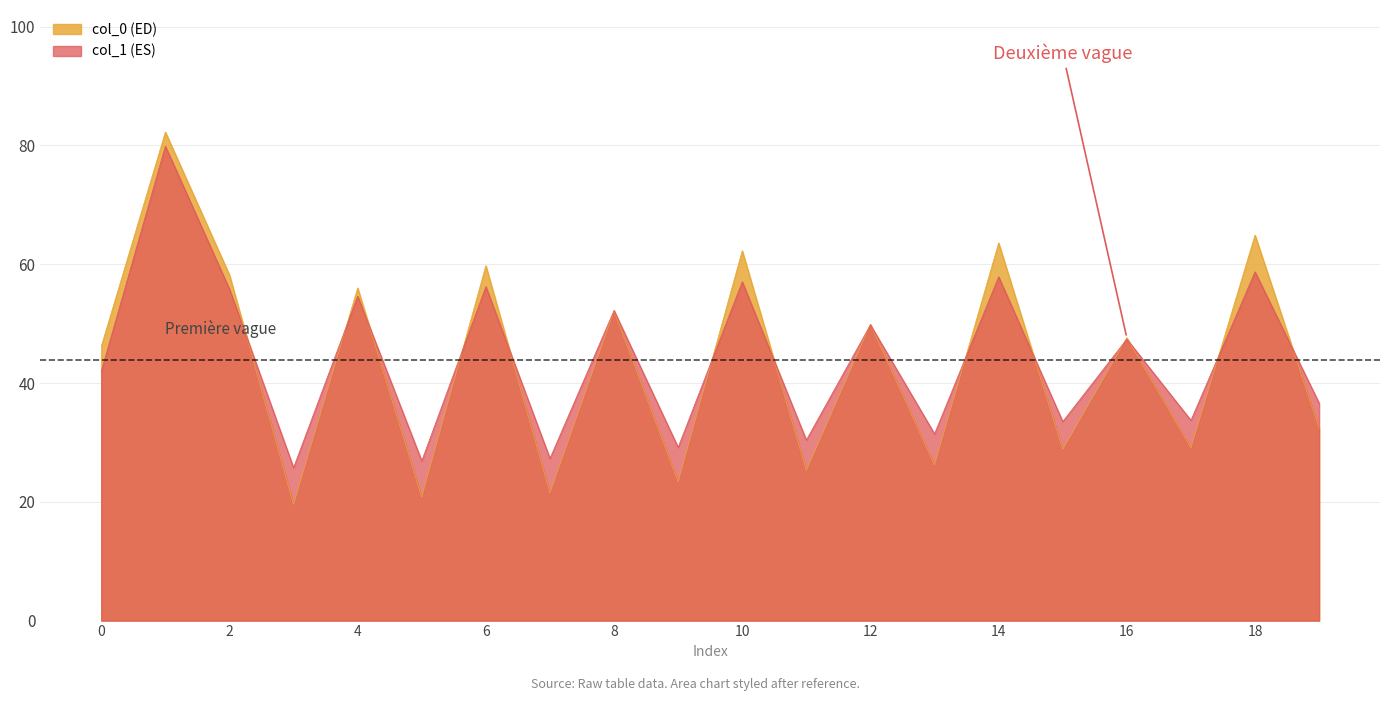

Which series has the widest spread of values?

col_0 (ED)